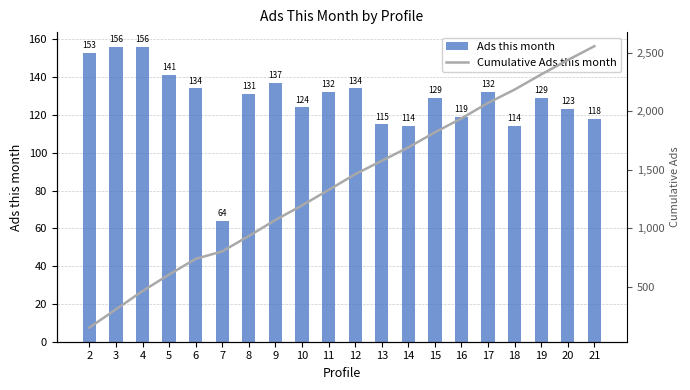

True or false: Ads this month has a value of 118 at 21.

True